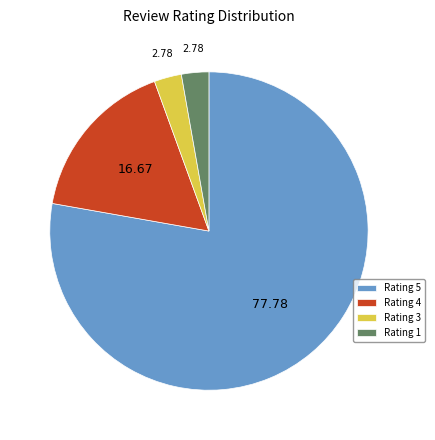

What is the majority slice?

Rating 5